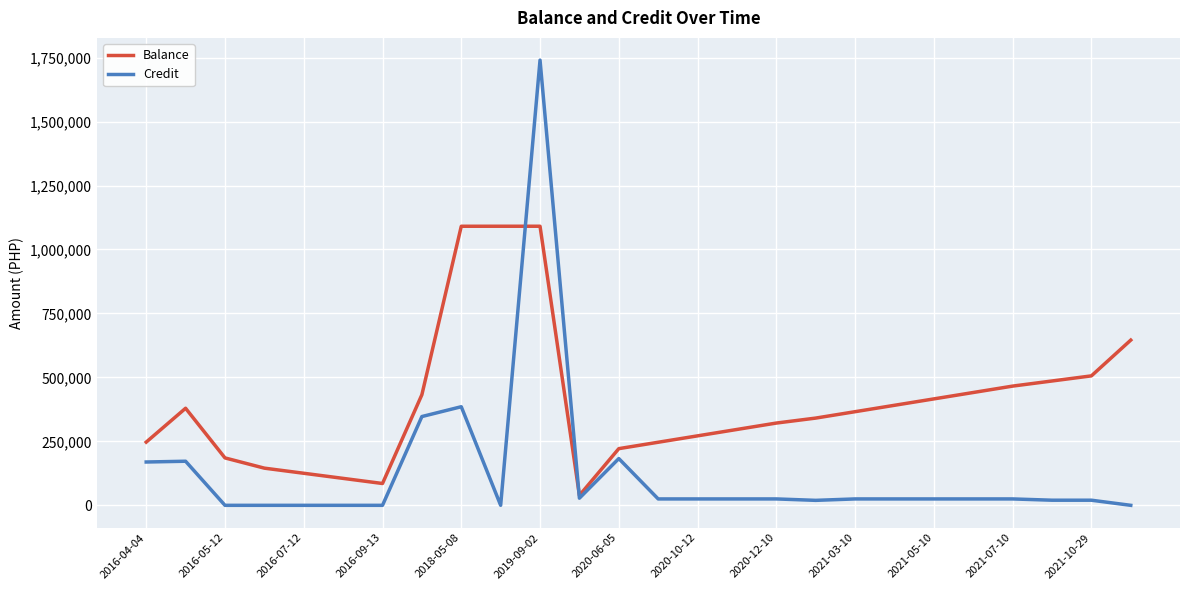

What is the maximum value shown in the chart?

1740000.0